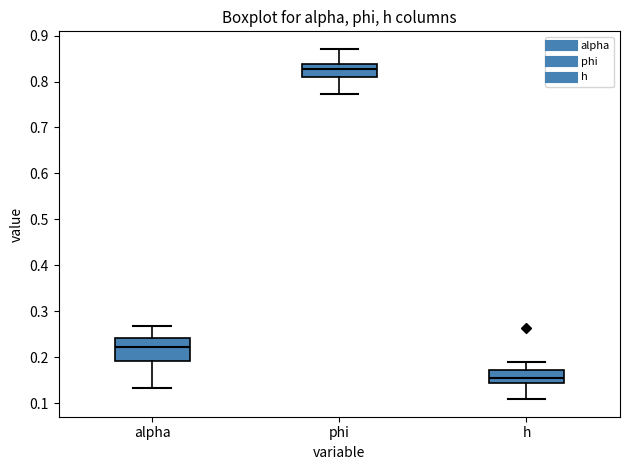

Which box's median line is the highest?

phi